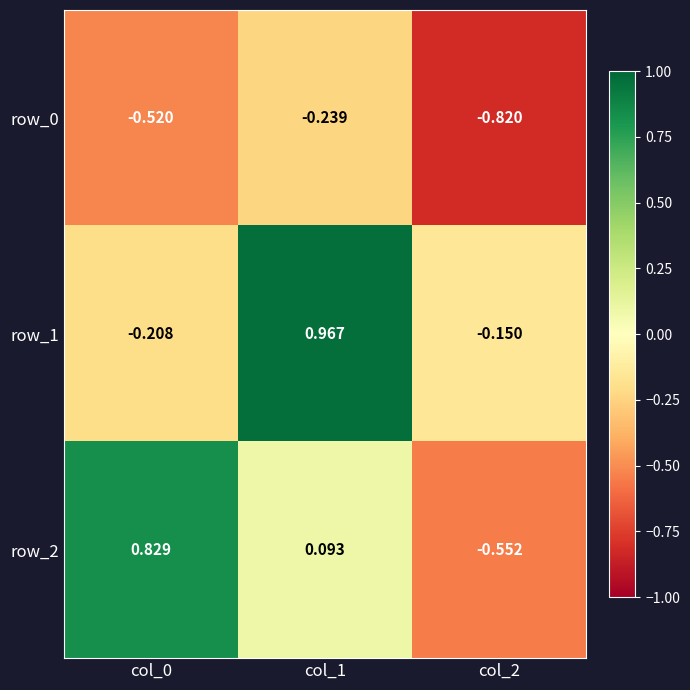

Is the value of row_0 at col_0 greater than the value of row_1 at col_2?

No